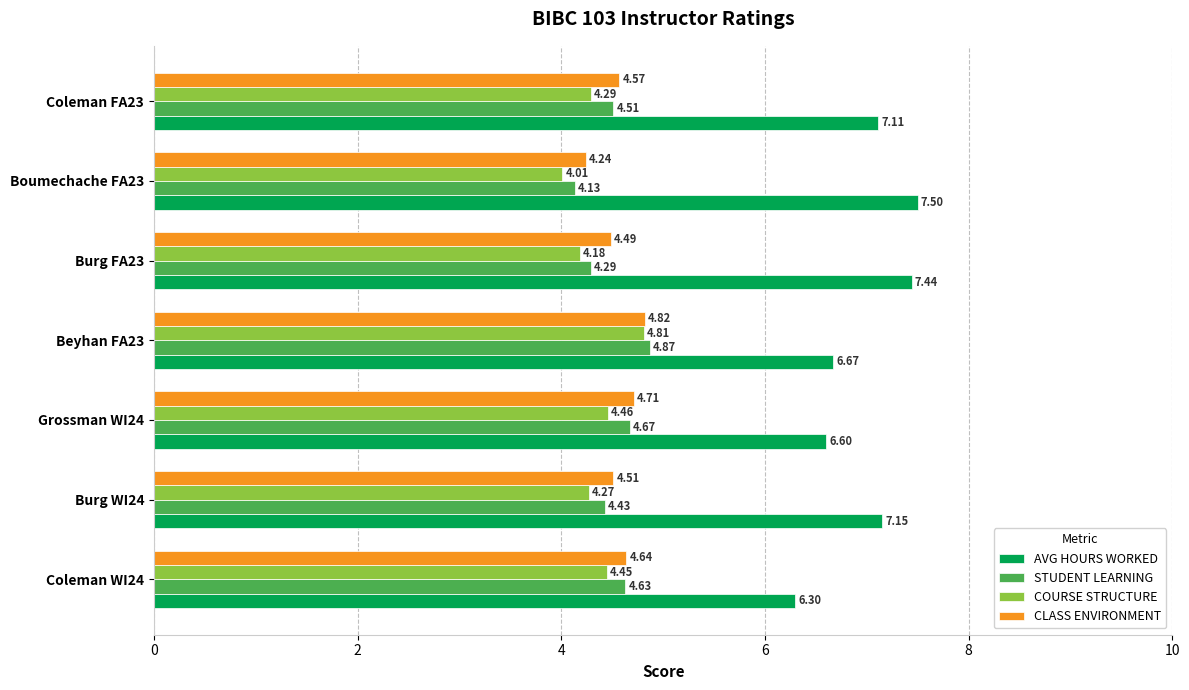

List the labels in order of STUDENT LEARNING value, smallest first.

Boumechache FA23, Burg FA23, Burg WI24, Coleman FA23, Coleman WI24, Grossman WI24, Beyhan FA23